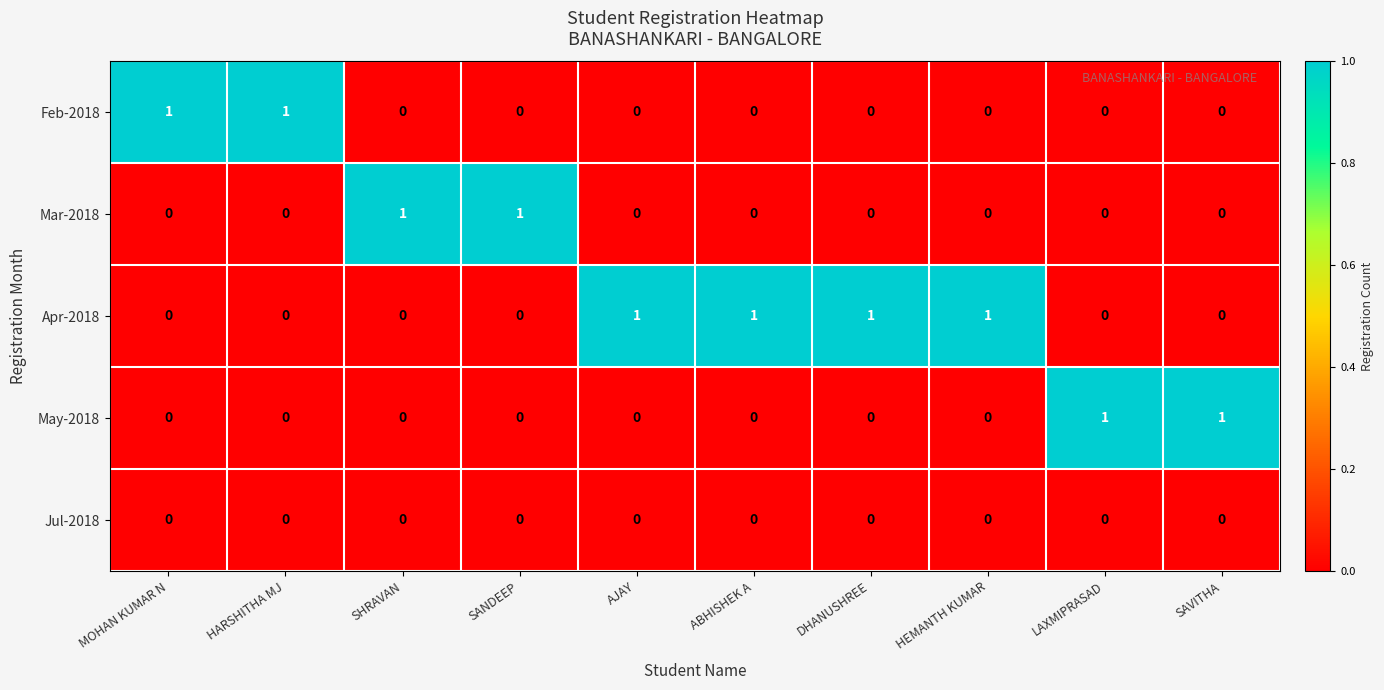

At how many categories does at least one series exceed 0?

10